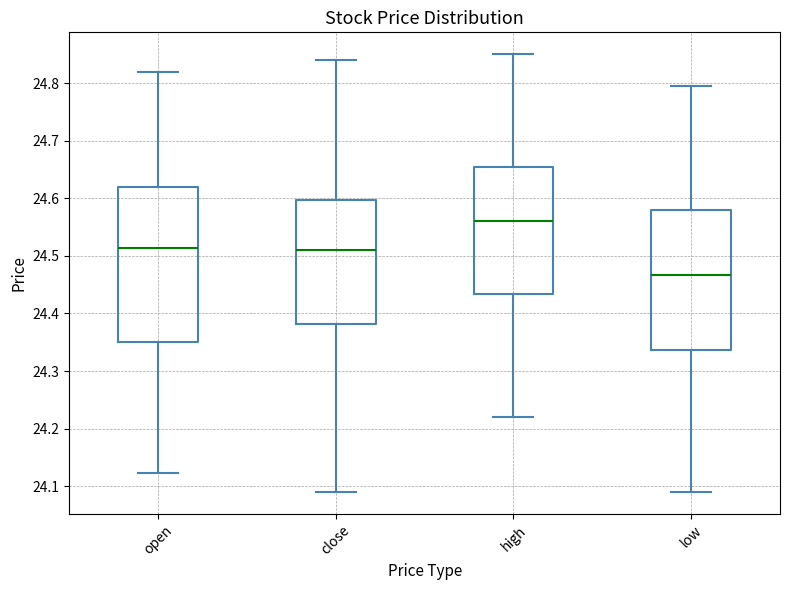

Reading left to right, read every box against the y-axis: the position of its median line, the range the box covers, and the ends of its whiskers. The values are not printed on the chart, so give them approximately, as read against the axis.

open: median 24.51, box 24.35 to 24.62, whiskers 24.12 to 24.82
close: median 24.51, box 24.38 to 24.60, whiskers 24.09 to 24.84
high: median 24.56, box 24.43 to 24.66, whiskers 24.22 to 24.85
low: median 24.47, box 24.34 to 24.58, whiskers 24.09 to 24.80